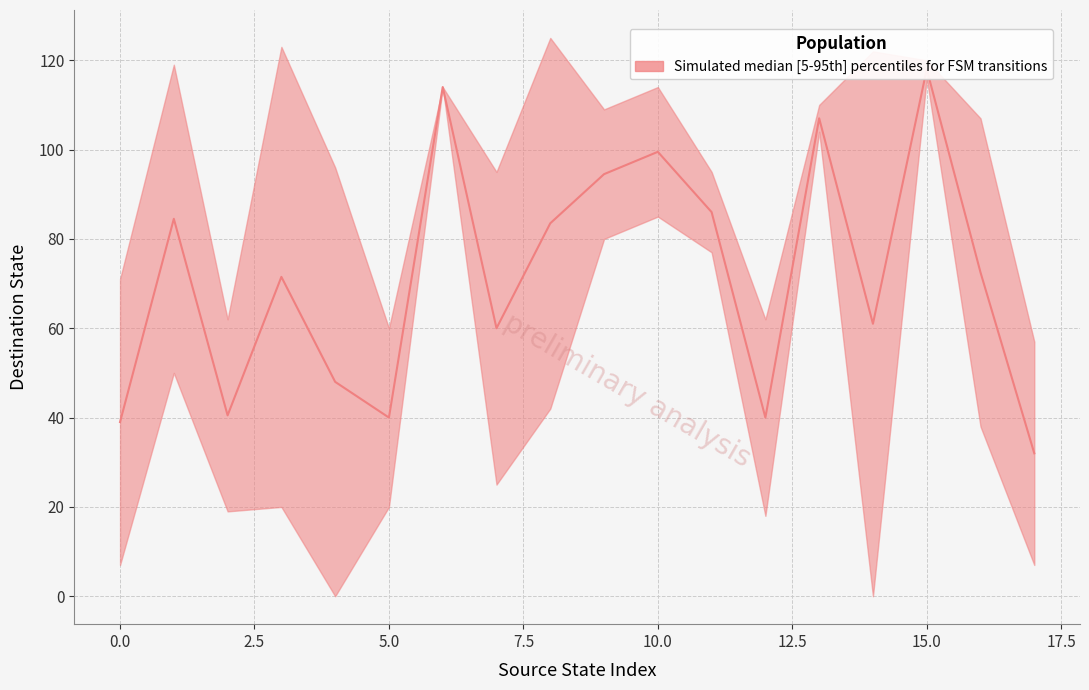

Where is source_state nearest to the value 8?

8